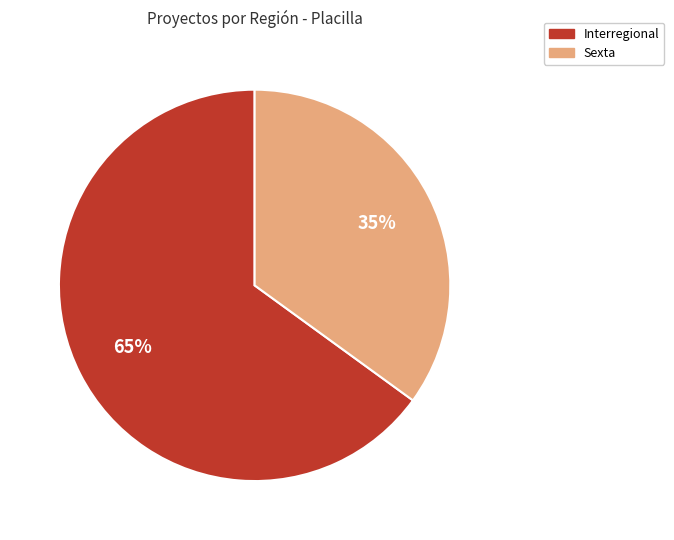

To the nearest percent, what portion does Interregional represent?

65%